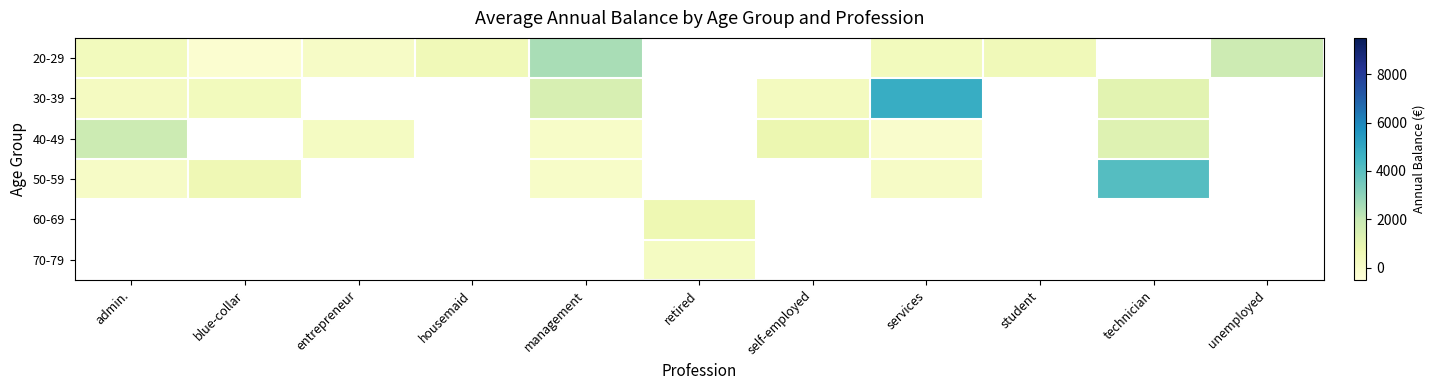

What is the greatest value displayed?

4789.0